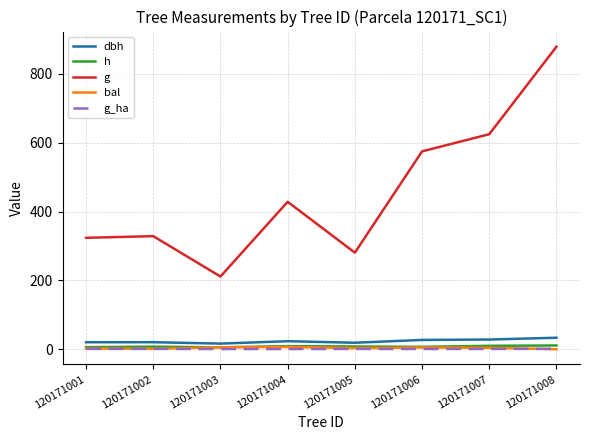

Which label corresponds to the largest value in the chart?

120171008